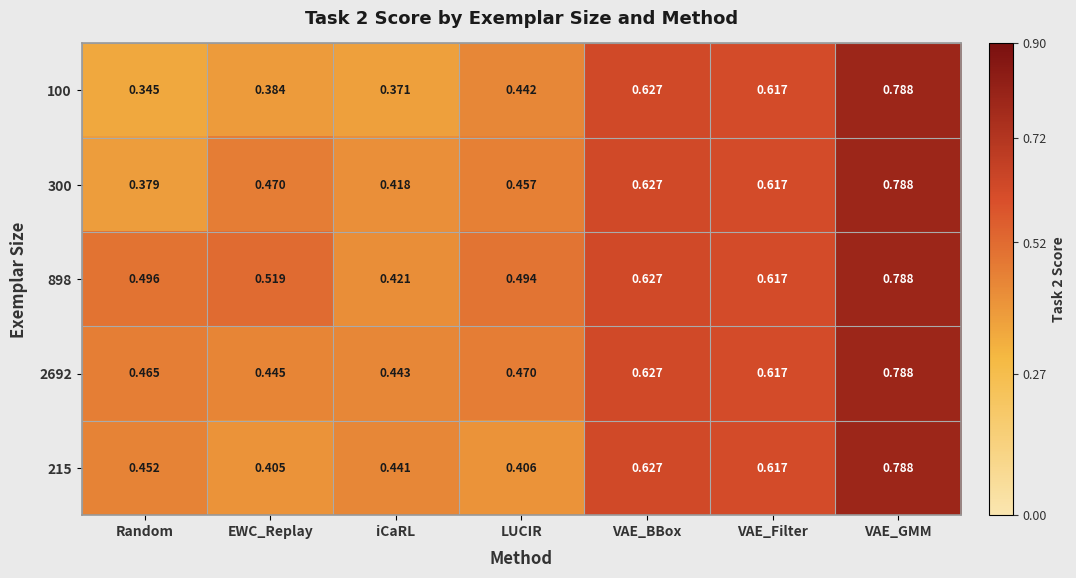

At which category is the sum across all series the highest?

VAE_GMM